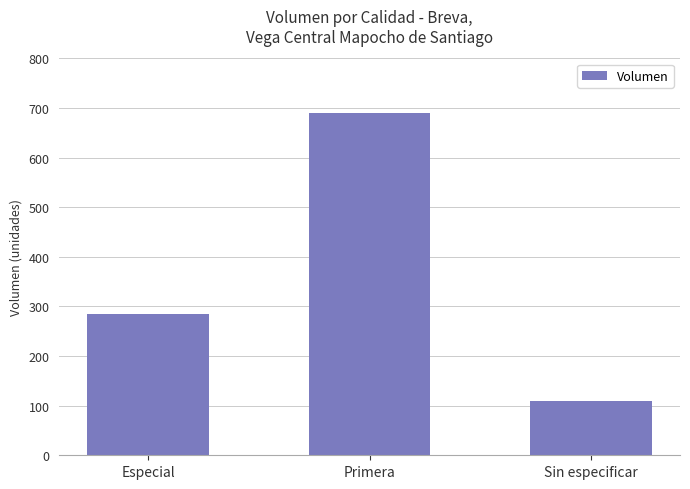

List the labels in order of value, largest first.

Primera, Especial, Sin especificar